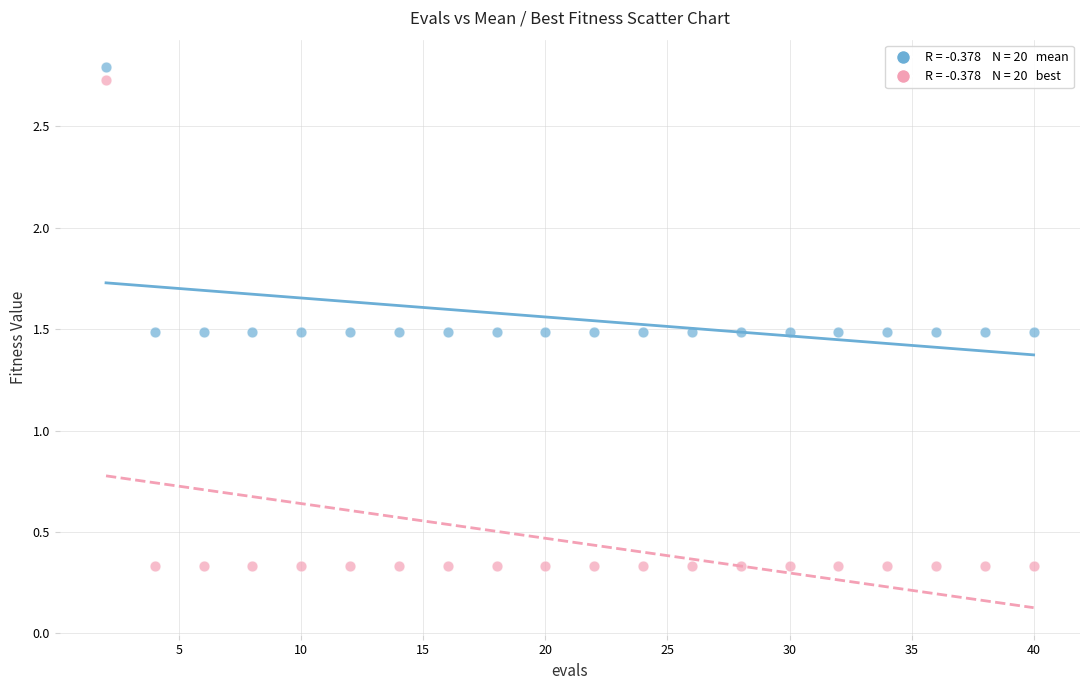

Across all data points, what is the range of Y values (max minus min)?

2.5